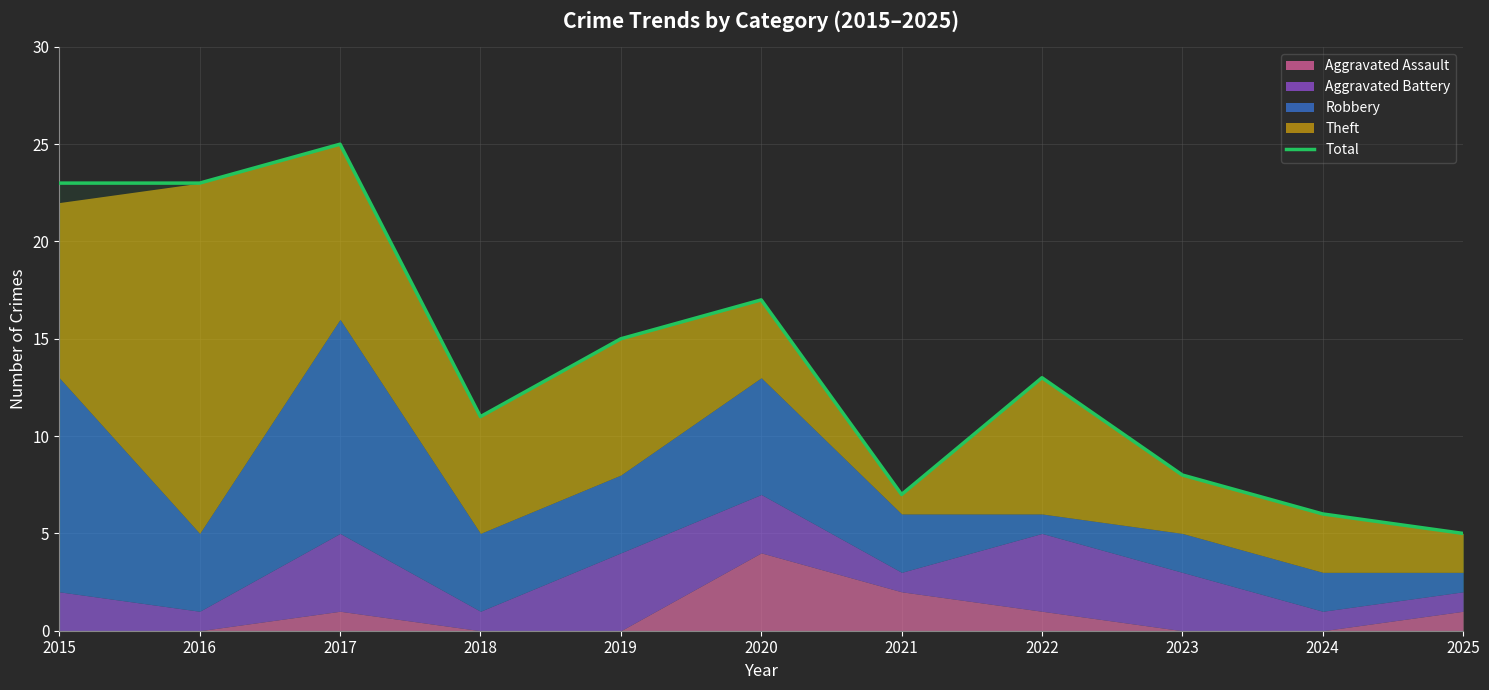

Where is the first local minimum?

2018